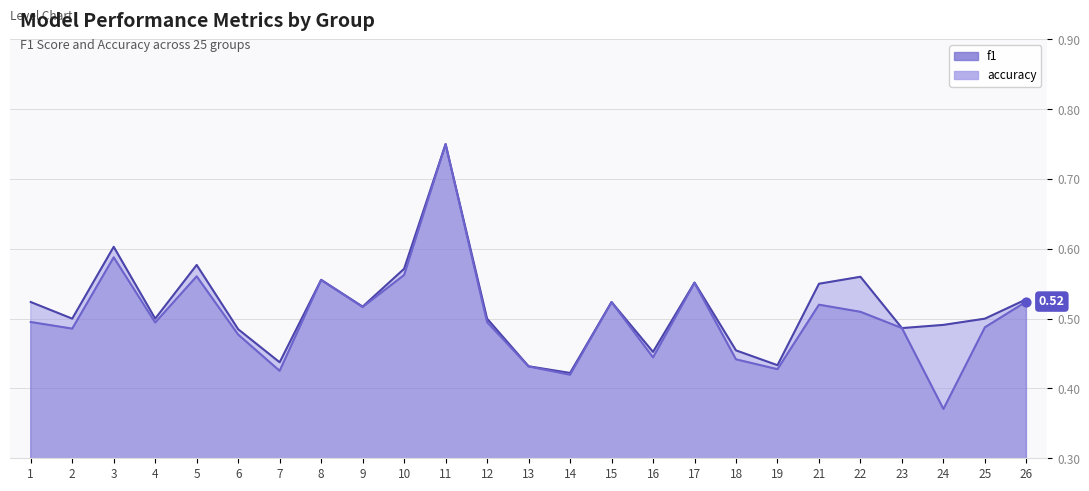

At how many categories does at least one series exceed 0?

25